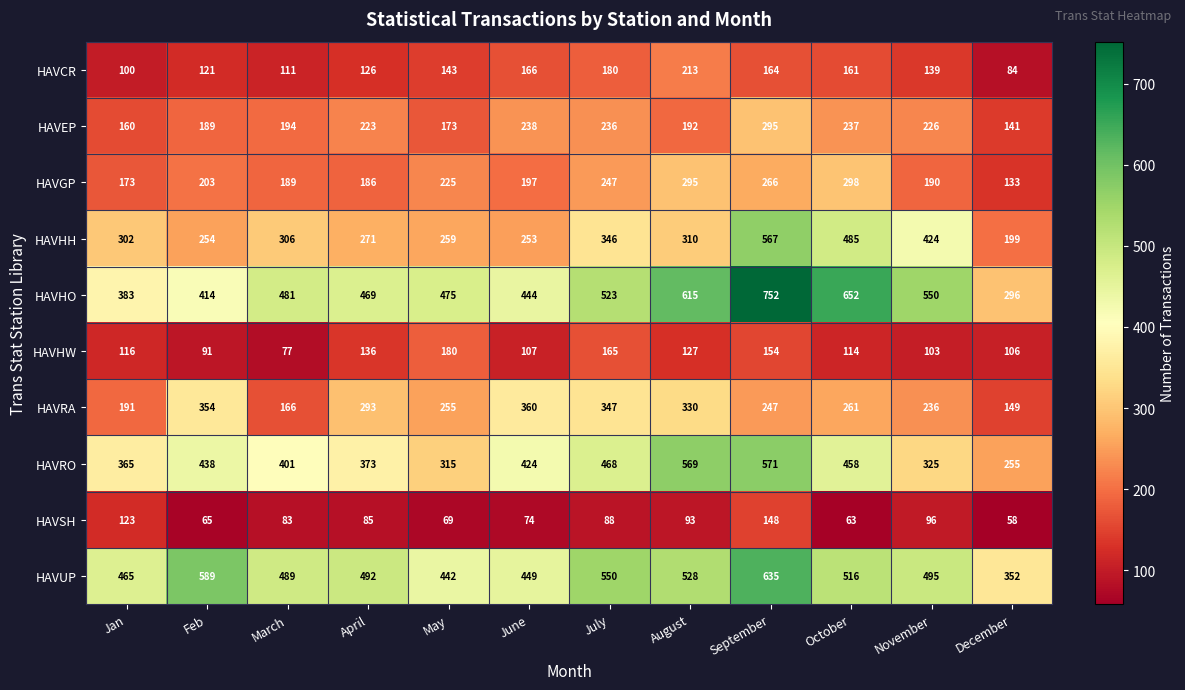

How many values in the HAVHH series are below 306?

6